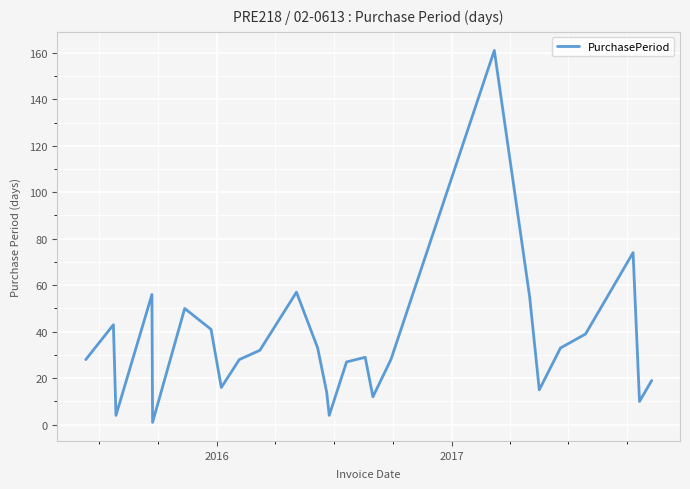

What is the maximum value shown in the chart?

161